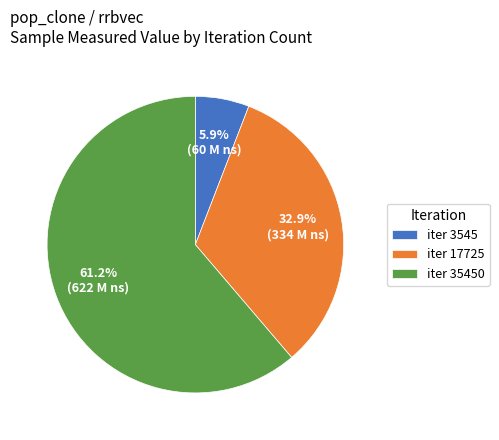

Is the sum of iter 35450 and iter 3545 greater than half?

Yes